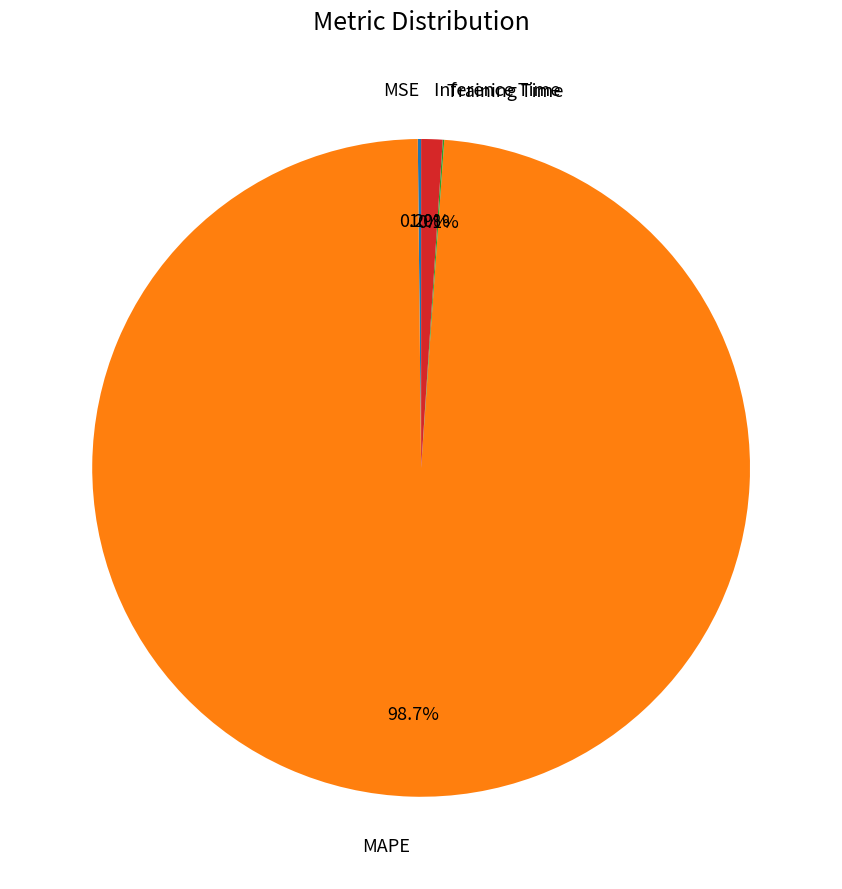

What is the majority slice?

MAPE